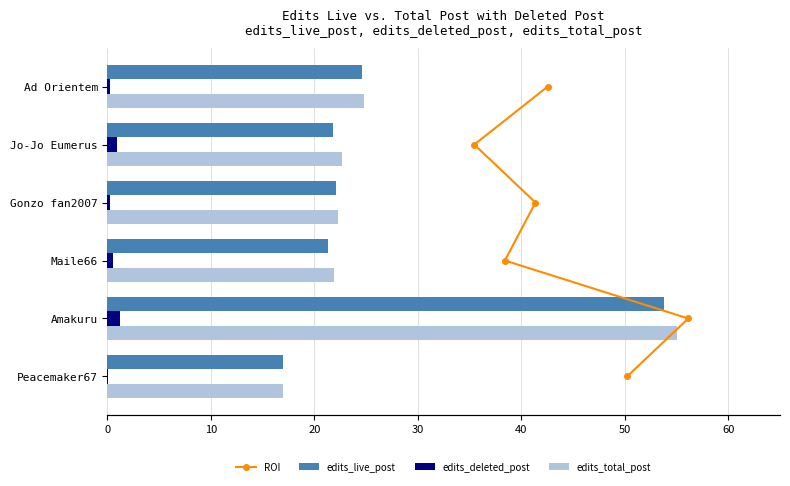

What is the approximate value of edits_live_post at Ad Orientem?

24.6